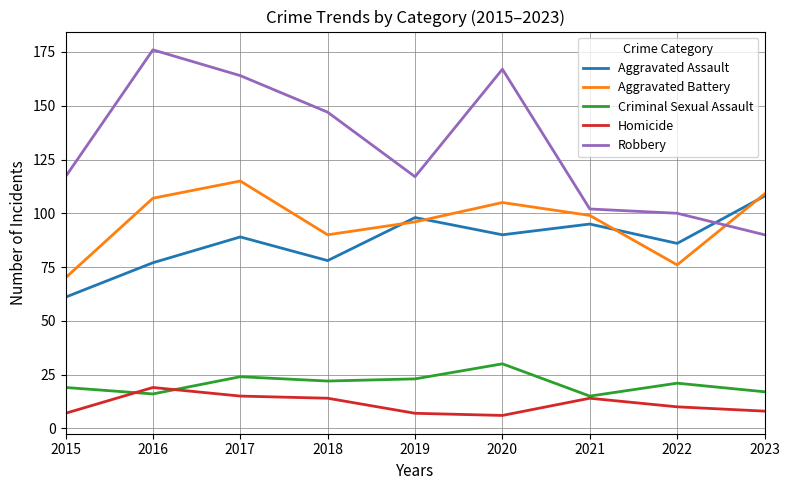

True or false: Aggravated Assault has a value of 56 at 2020.

False